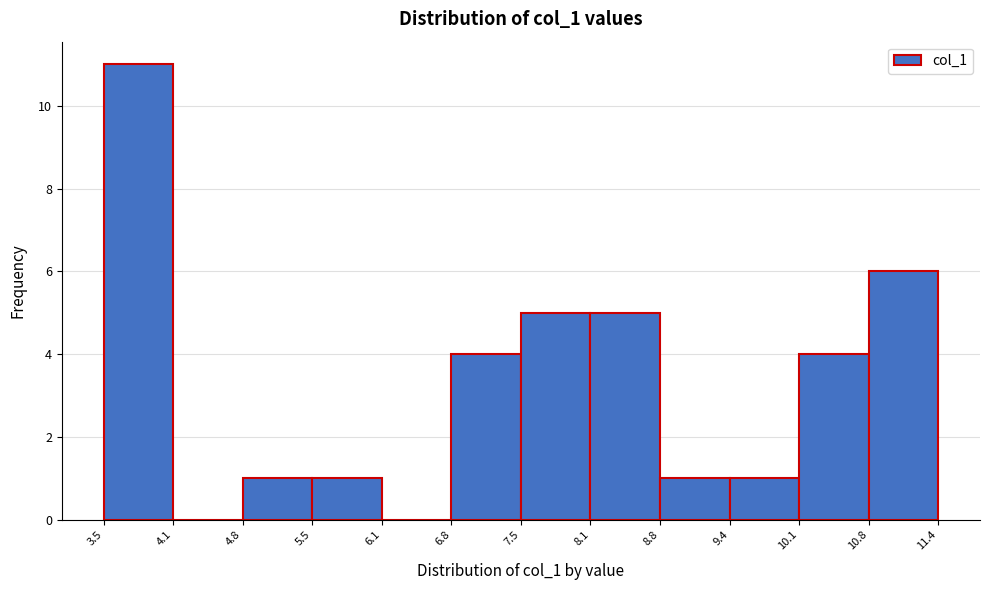

What is the height of the bar covering 10.1 to 10.8 on the x-axis? The values are not printed on the chart, so give them approximately, as read against the axis.

4